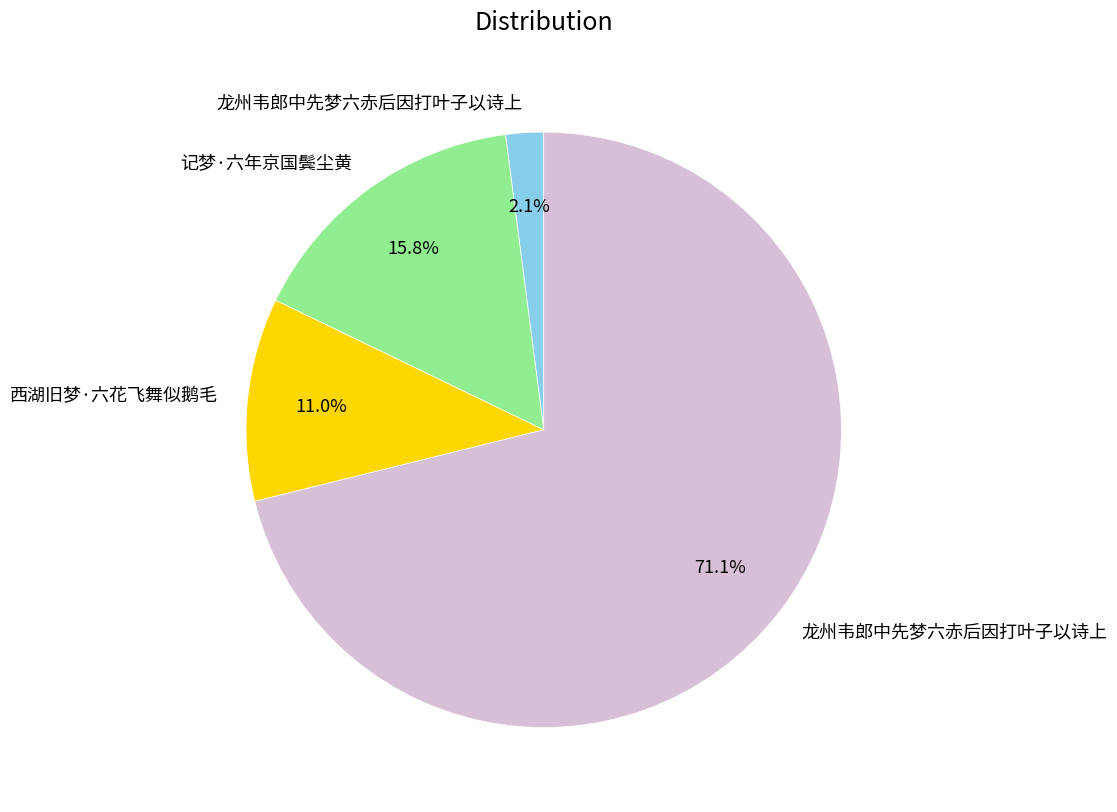

Rank the categories by value from highest to lowest.

龙州韦郎中先梦六赤后因打叶子以诗上, 记梦·六年京国鬓尘黄, 西湖旧梦·六花飞舞似鹅毛, 龙州韦郎中先梦六赤后因打叶子以诗上